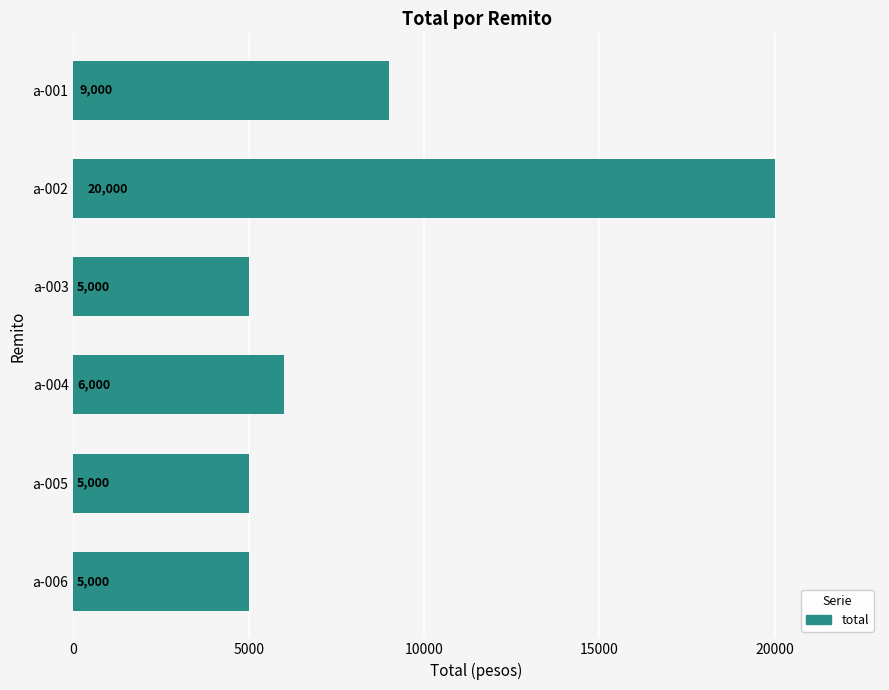

What is the change in value from a-001 to a-005?

-4000